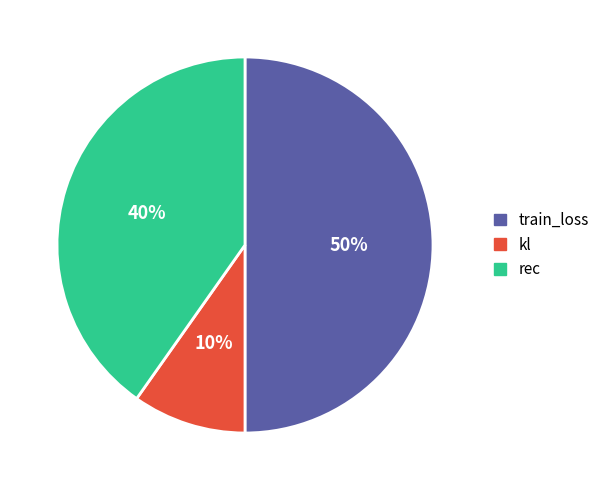

Is it true that train_loss is 39% of the pie?

False